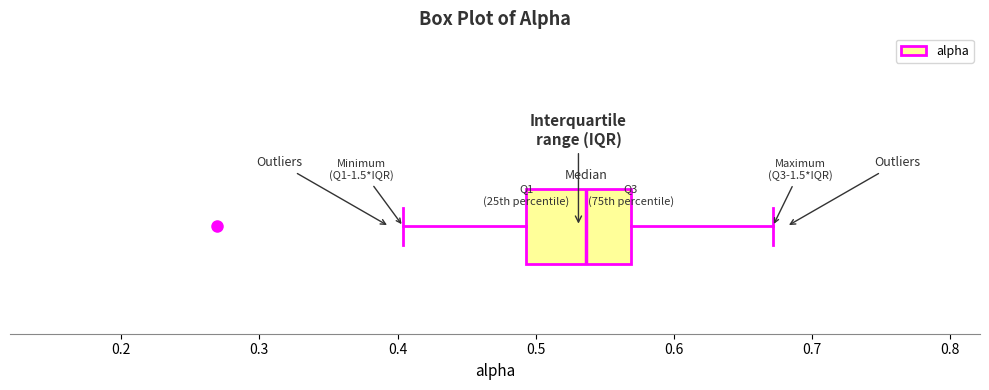

Transcribe this box plot: give where the median line is, the range the box spans, and where the two whiskers end, as read against the x-axis. The values are not printed on the chart, so give them approximately, as read against the axis.

median 0.54, box 0.49 to 0.57, whiskers 0.40 to 0.67